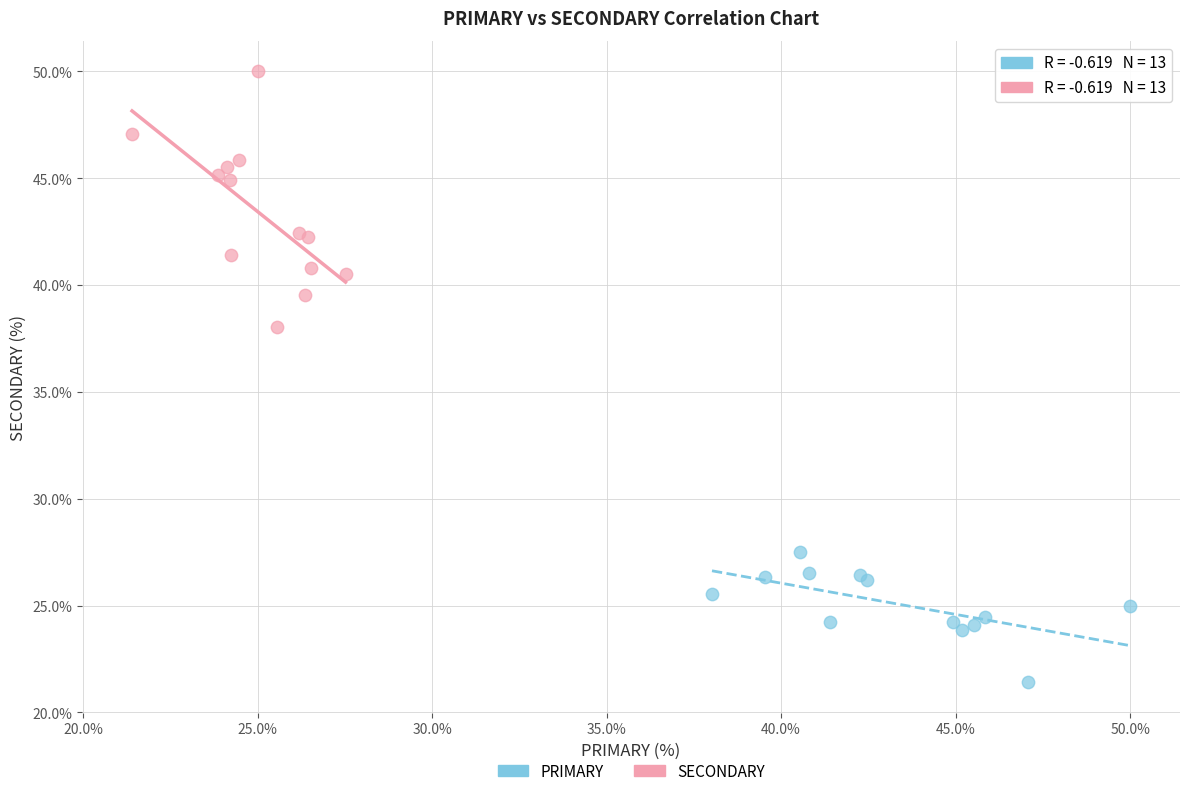

Which series reaches the maximum Y coordinate?

SECONDARY